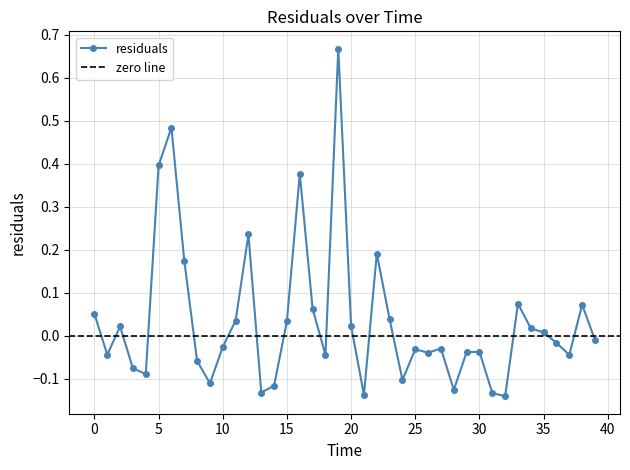

List the labels in order of value, largest first.

19.0, 6.0, 5.0, 16.0, 12.0, 22.0, 7.0, 33.0, 38.0, 17.0, 0.0, 23.0, 11.0, 15.0, 20.0, 2.0, 34.0, 35.0, 39.0, 36.0, 10.0, 27.0, 25.0, 30.0, 29.0, 26.0, 1.0, 18.0, 37.0, 8.0, 3.0, 4.0, 24.0, 9.0, 14.0, 28.0, 13.0, 31.0, 21.0, 32.0